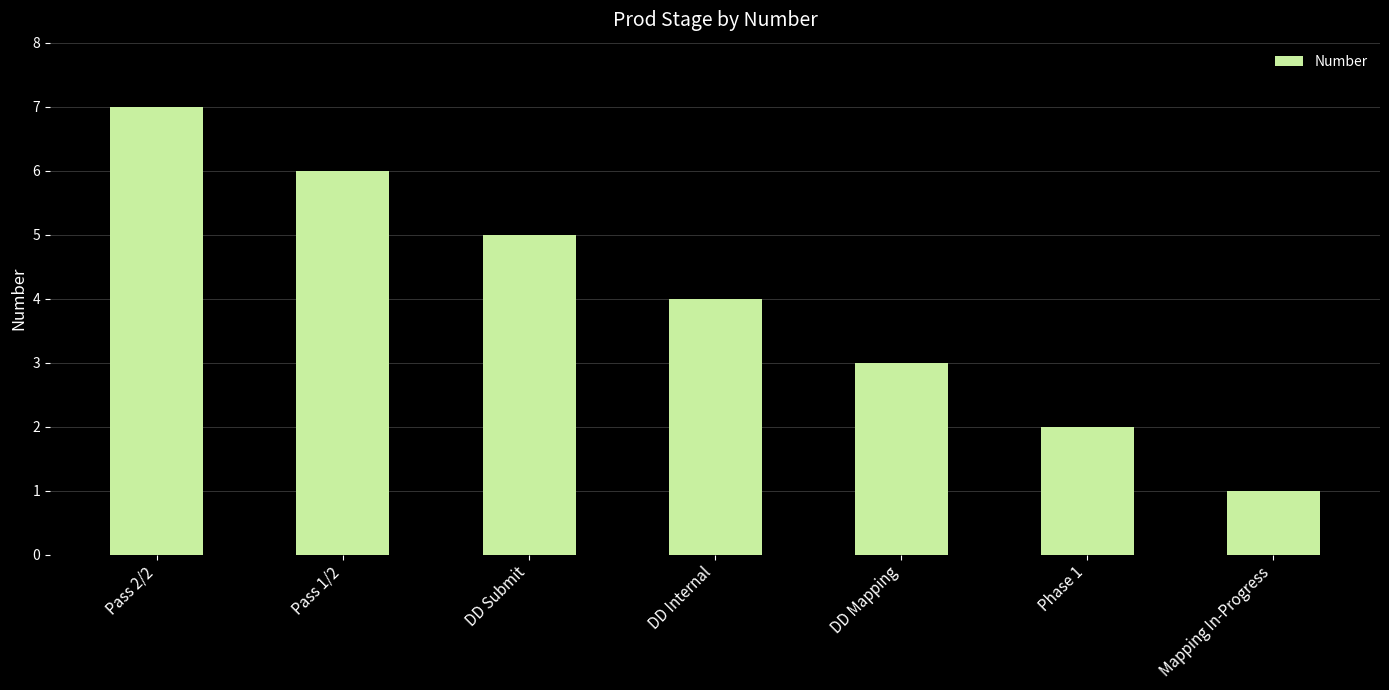

True or false: the data shows 2 at DD Internal.

False